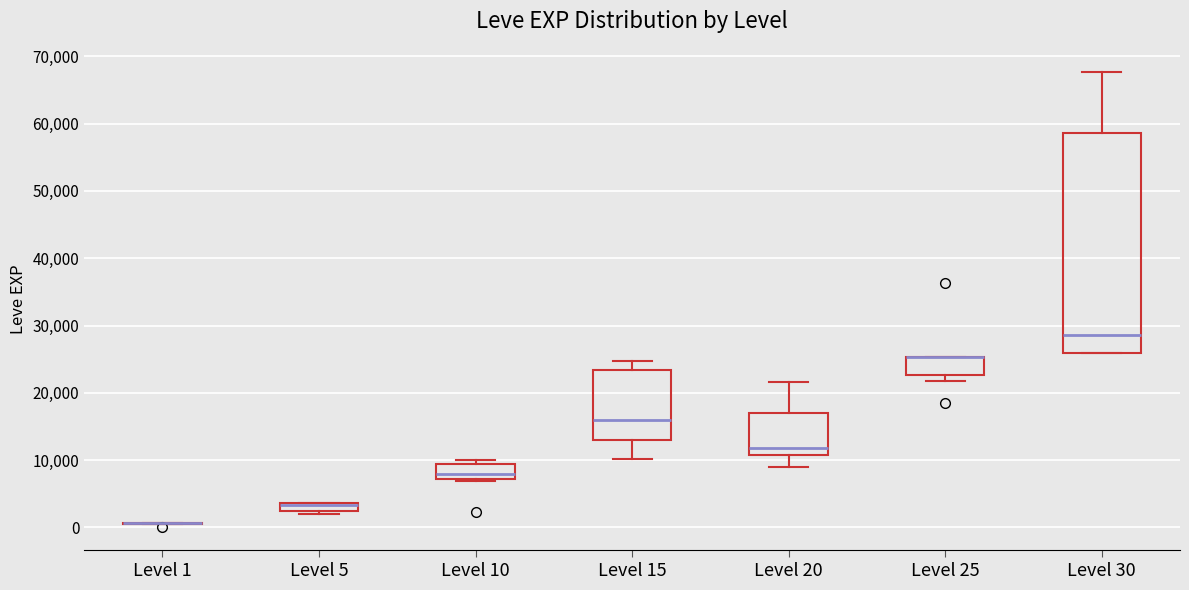

Comparing the boxes themselves (not the whiskers), which one is the tallest?

Level 30